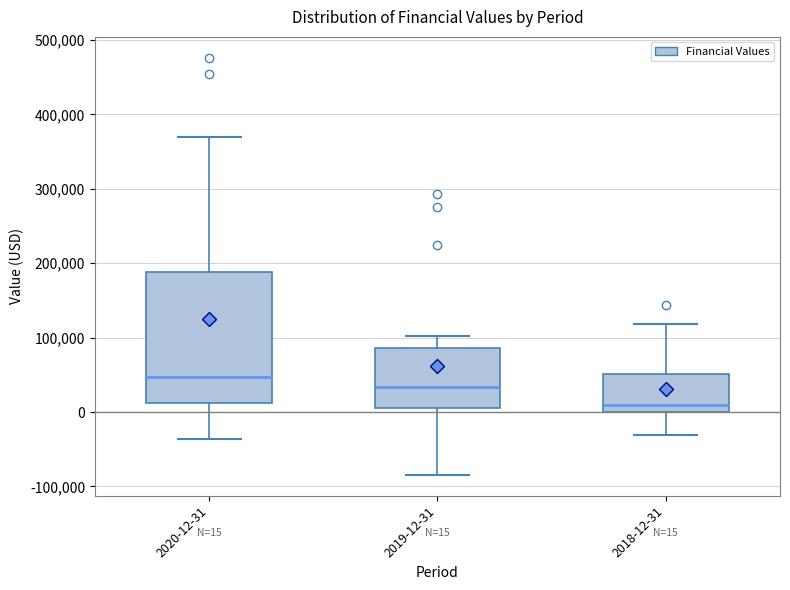

Which box has the highest median line?

2020-12-31